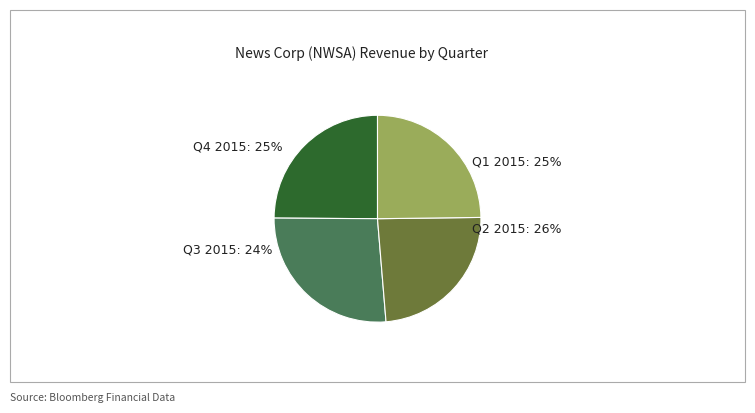

Does any single category account for the majority?

No